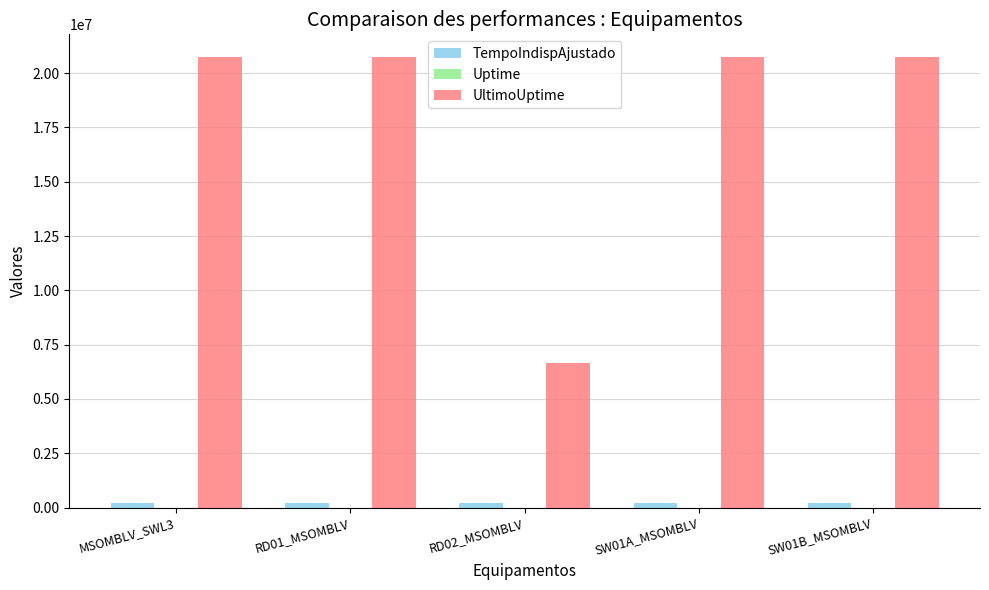

What is the greatest value displayed?

20752420